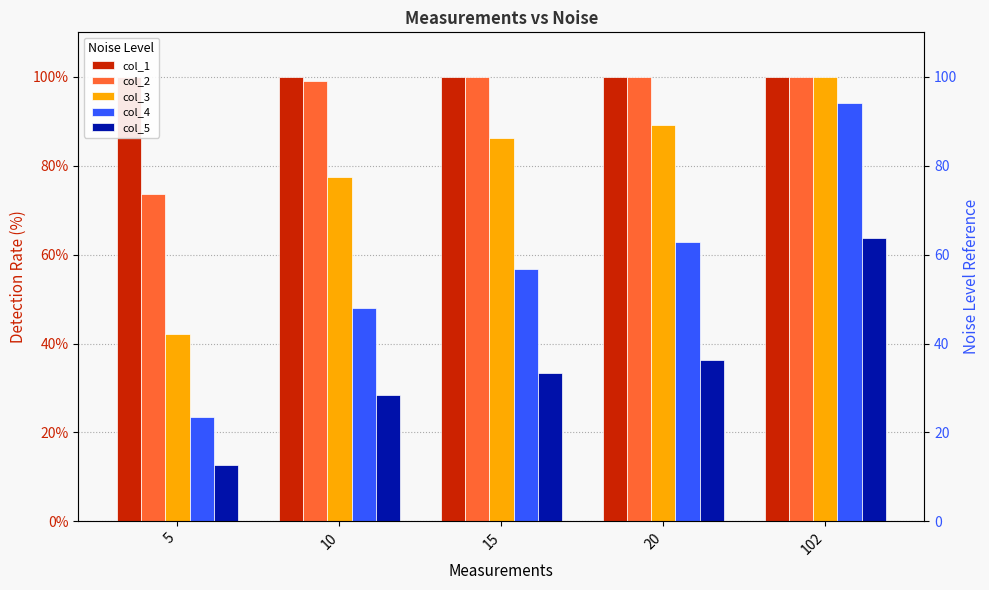

How many values in the col_5 series are below 33?

2